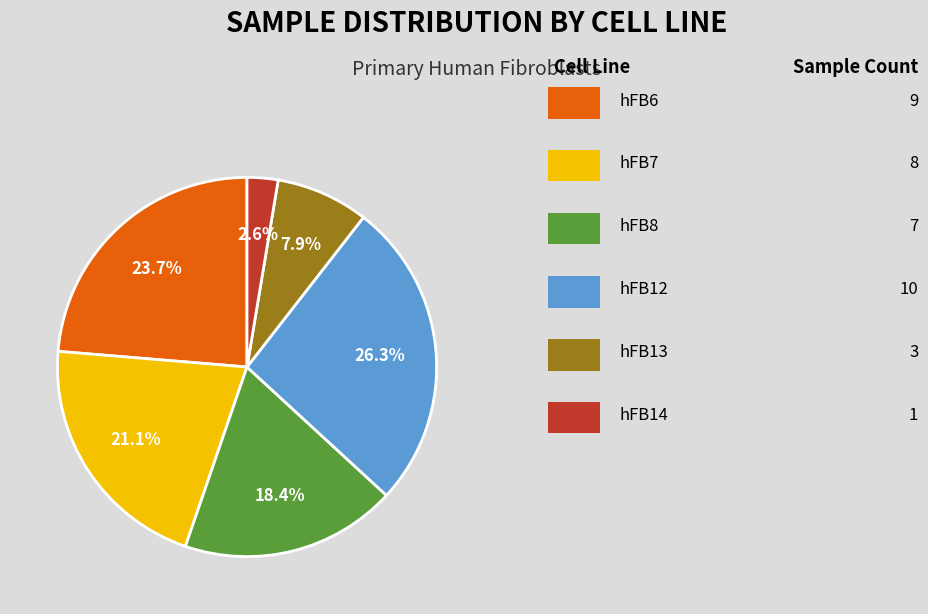

Does any single category account for the majority?

No